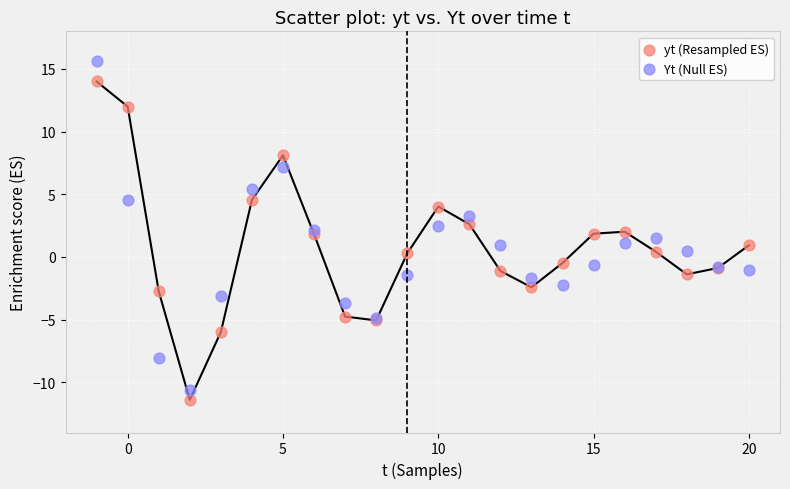

Which series reaches the minimum Y coordinate?

yt (Resampled ES)